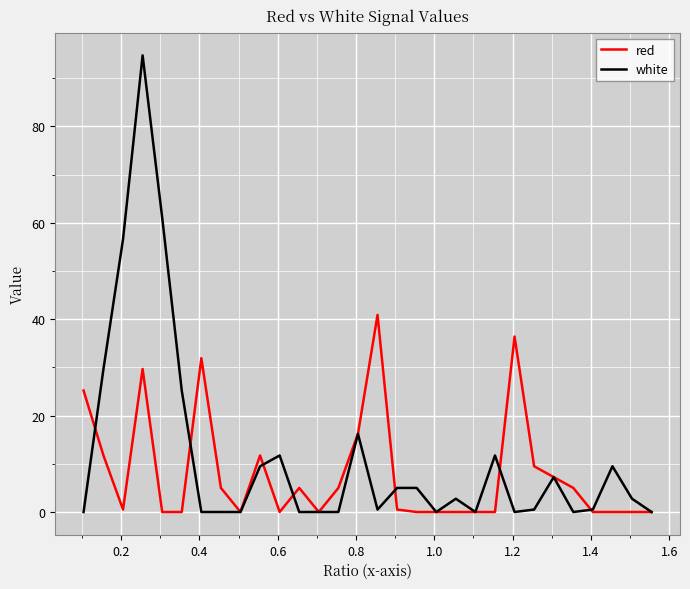

Which series has the widest spread of values?

white